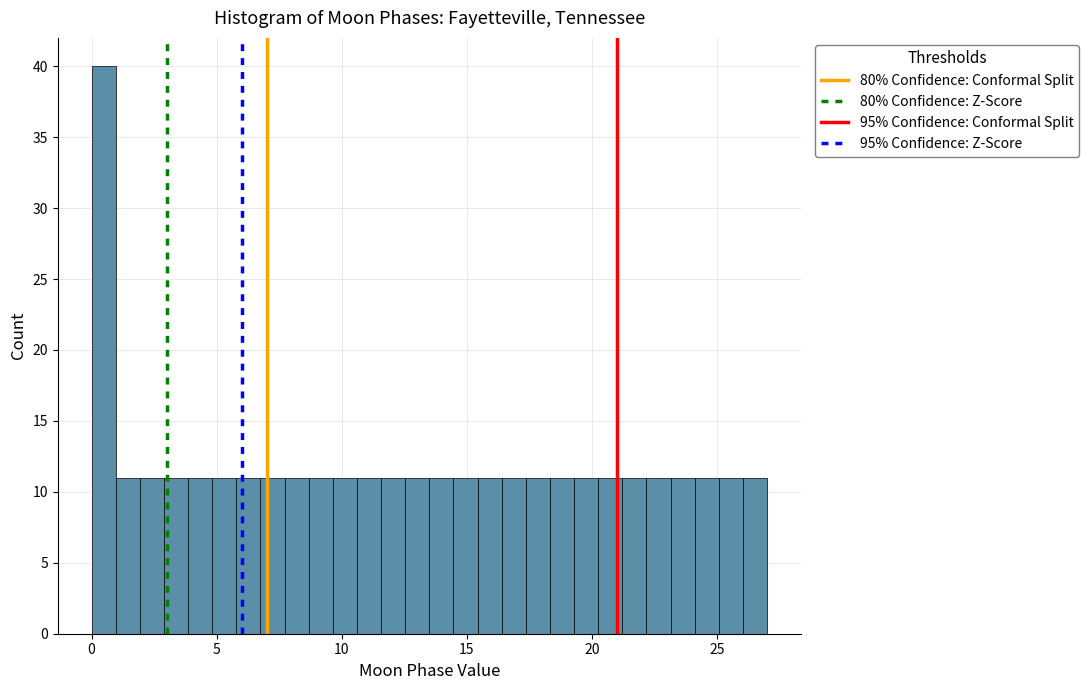

Read against the x-axis, roughly where is the centre of the tallest bar?

0.5